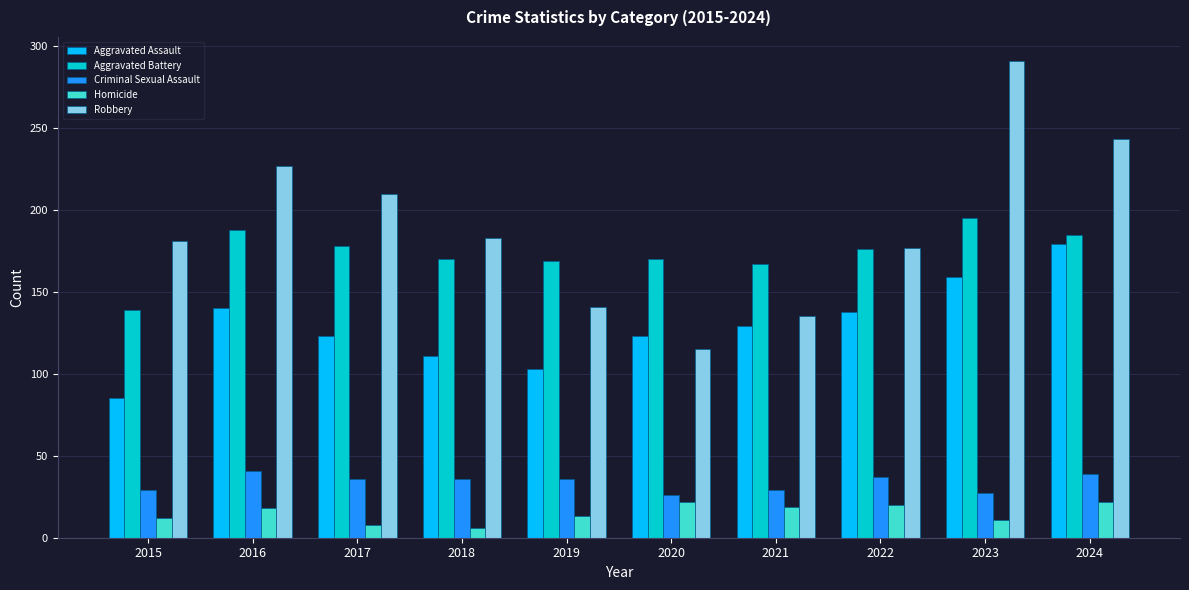

What is the difference between the highest and lowest values at 2015?

169